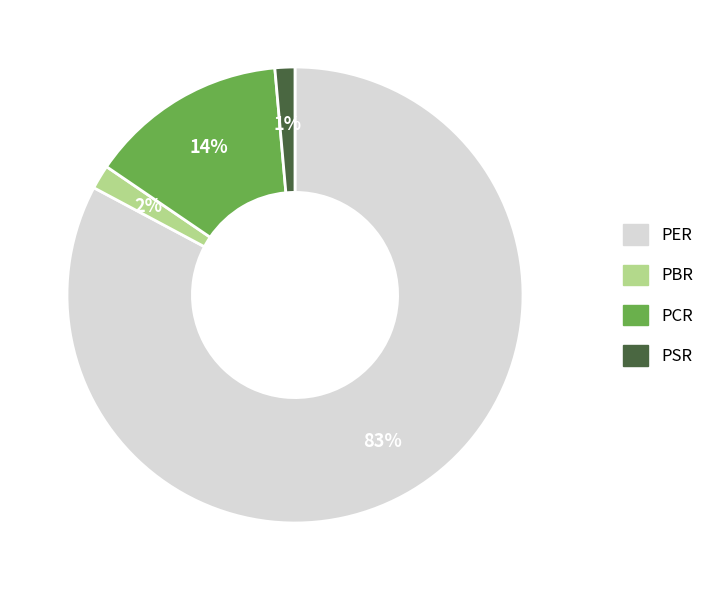

To the nearest percent, what is the combined percentage of PSR and PER?

84%